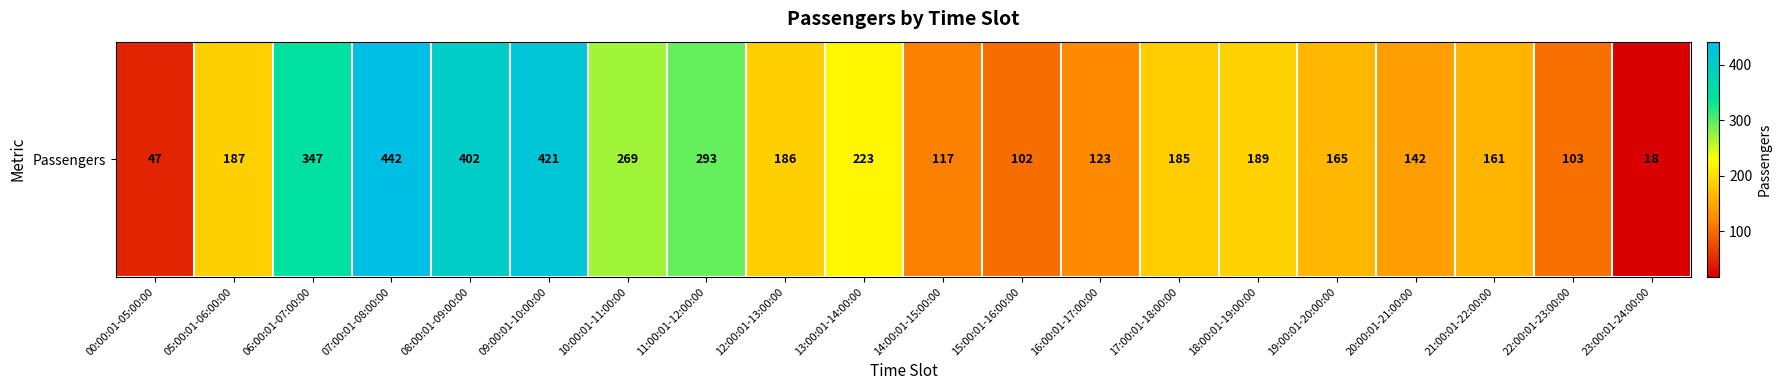

Approximately how many times larger is the value at 13:00:01-14:00:00 compared to 16:00:01-17:00:00?

1.8